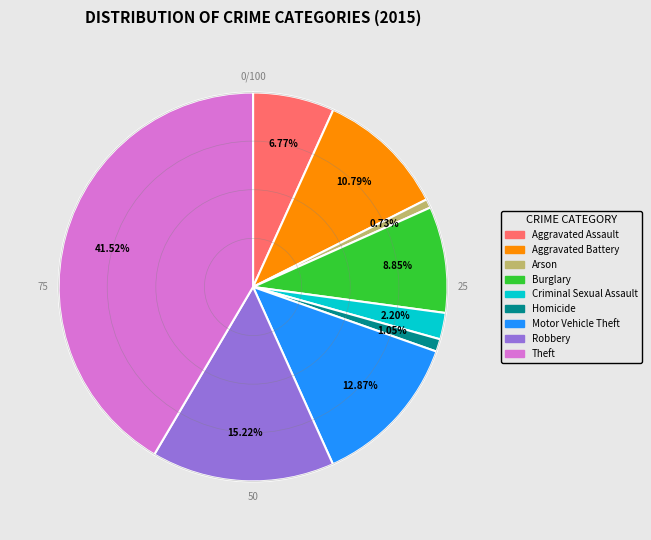

To the nearest percent, what is the combined percentage of Aggravated Battery and Burglary?

20%